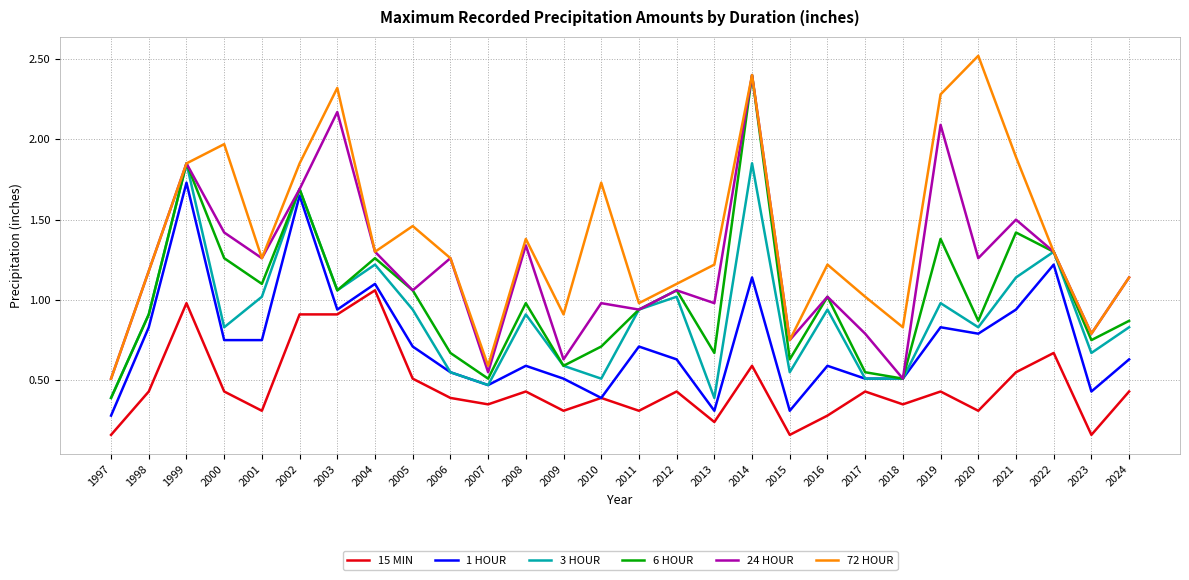

True or false: 15 MIN and 6 HOUR intersect in this chart.

False